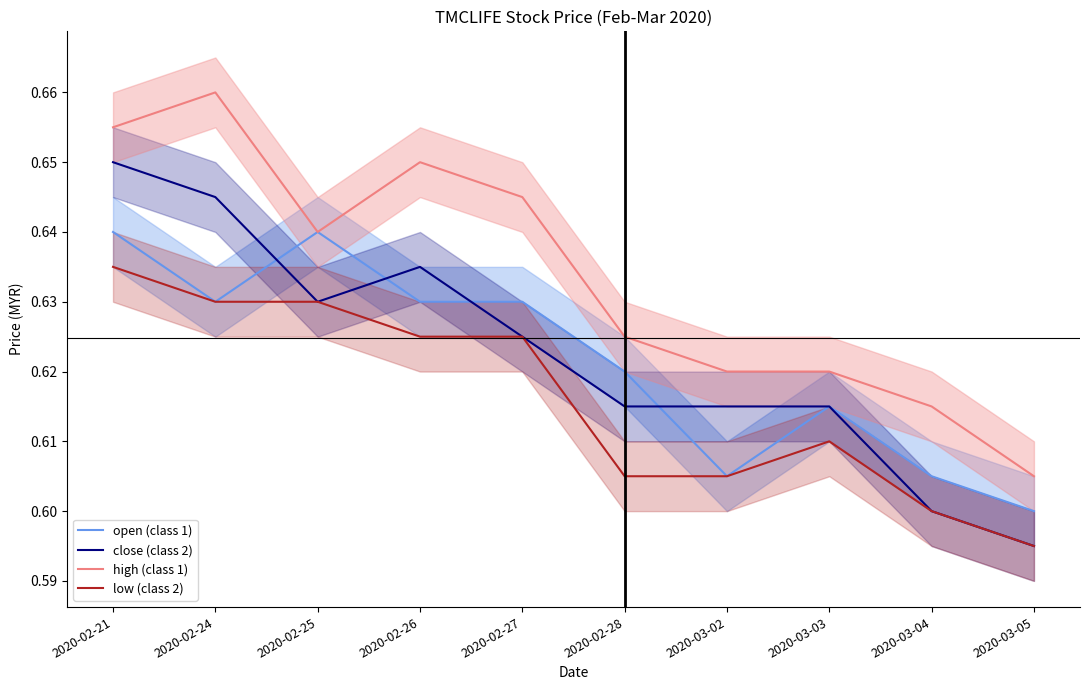

What is the greatest value displayed?

0.7